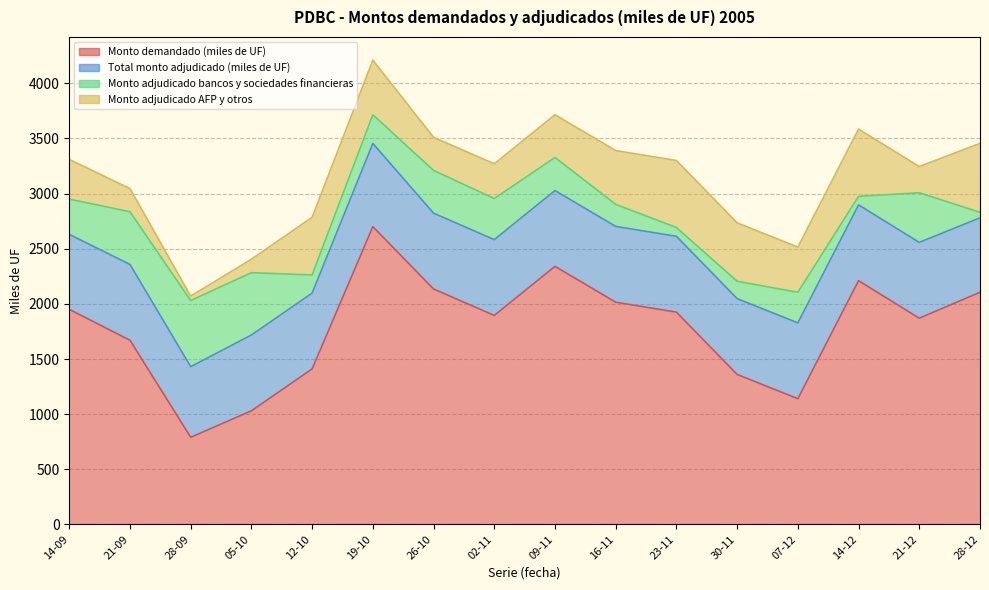

Which series has the largest total across all categories?

Monto demandado (miles de UF)